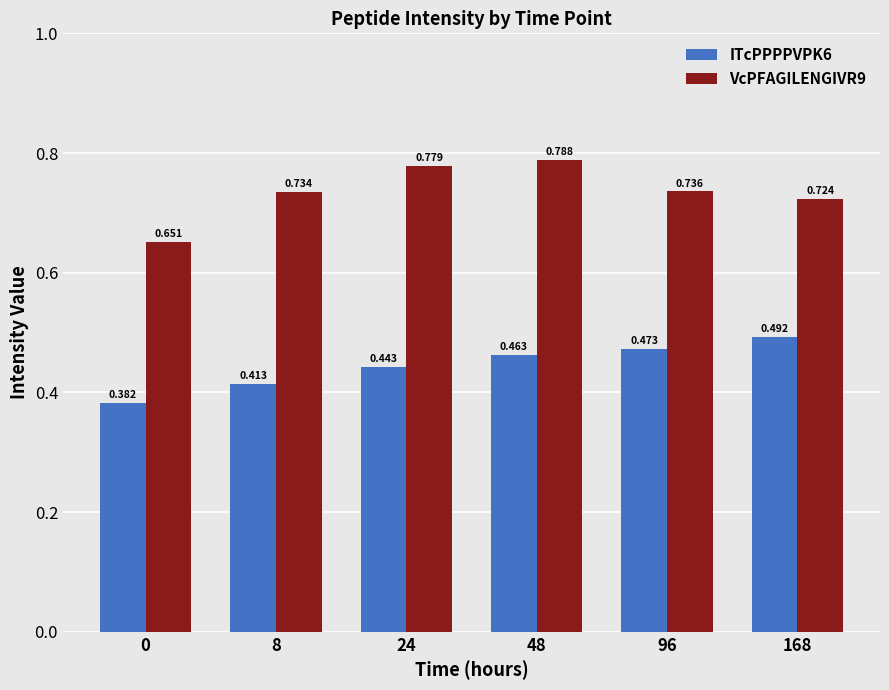

The value of ITcPPPPVPK6 at 24 is 0.1. True or false?

False